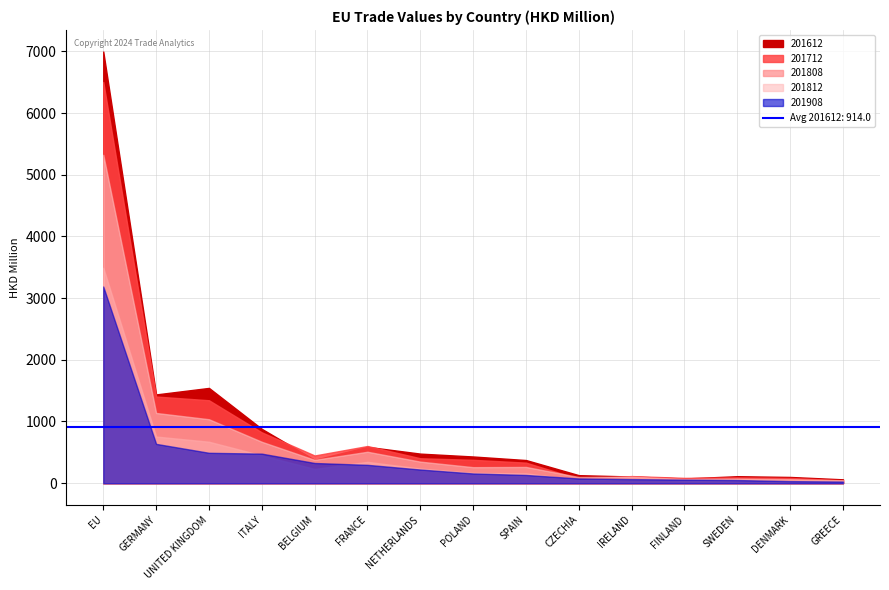

How many interior local peaks does the 201612 series have?

3